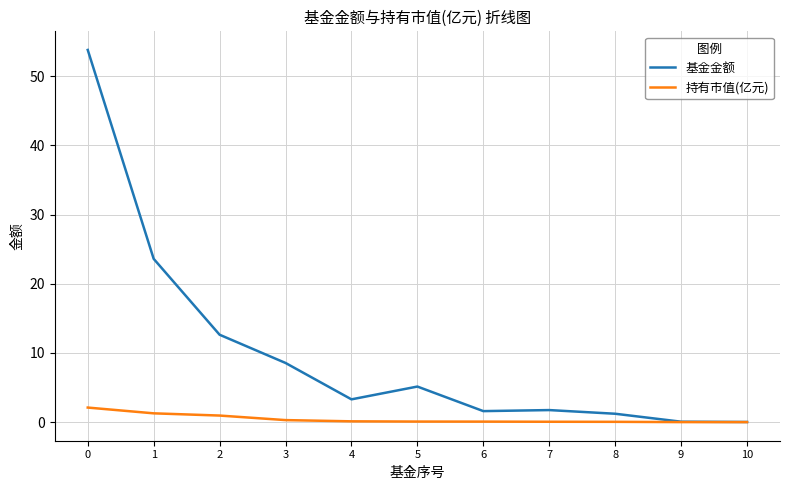

What is the highest value of the 基金金额 series?

53.8